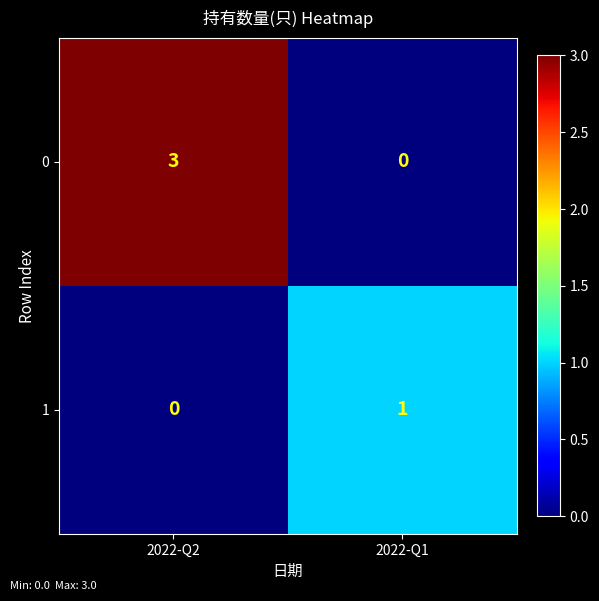

What is the difference between the highest and lowest values at 2022-Q2?

3